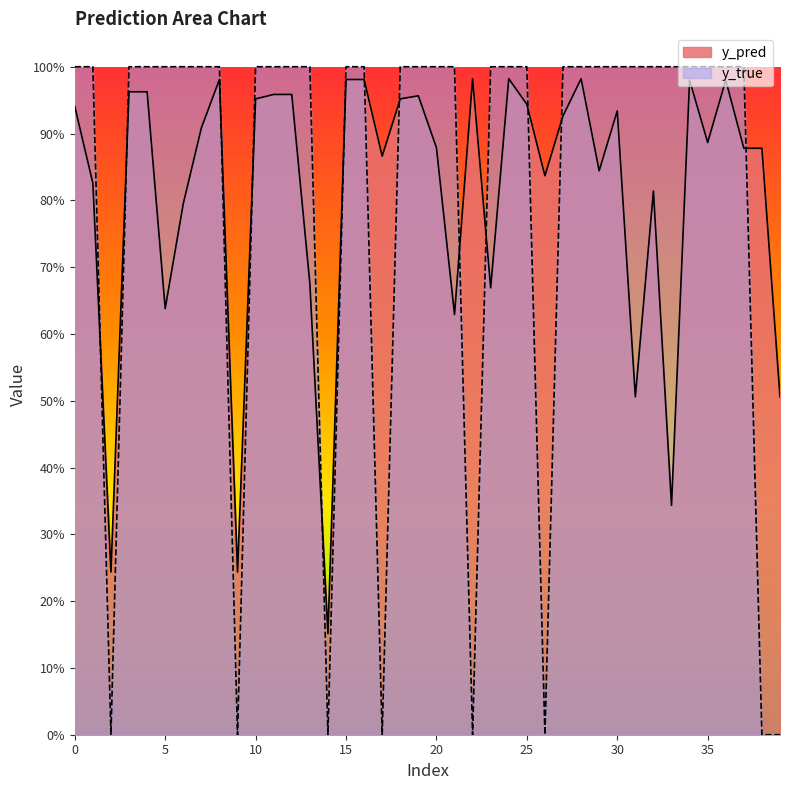

Where is y_true nearest to the value 0?

14